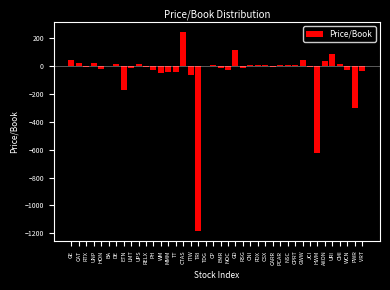

At which category does the chart reach its peak across all series?

CTAS